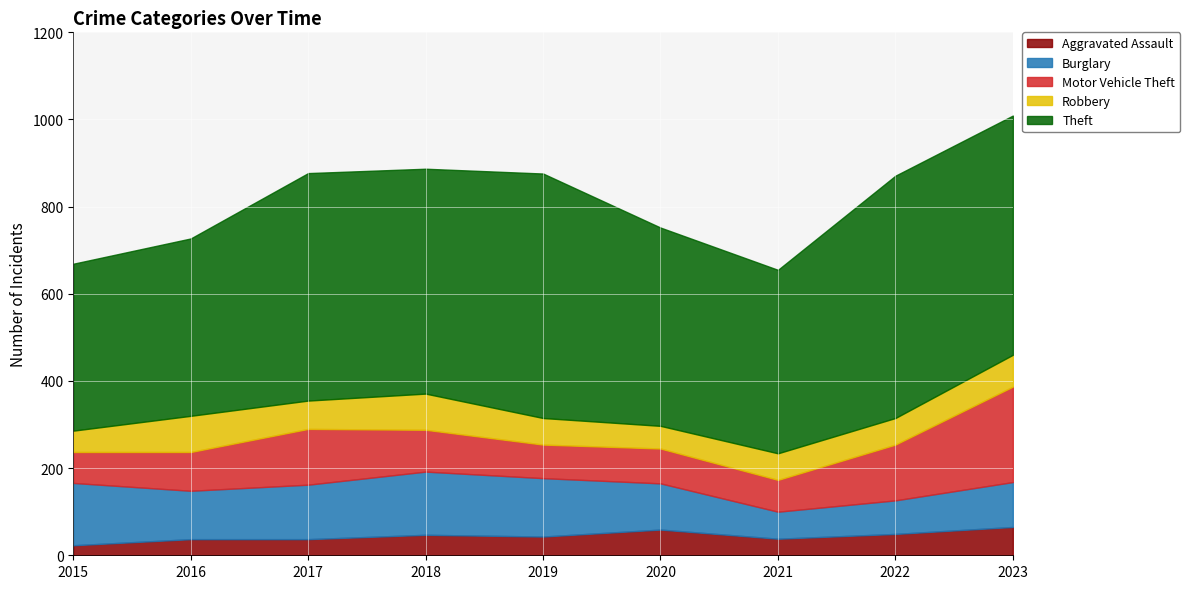

Does the chart display data point markers on the line(s)?

No